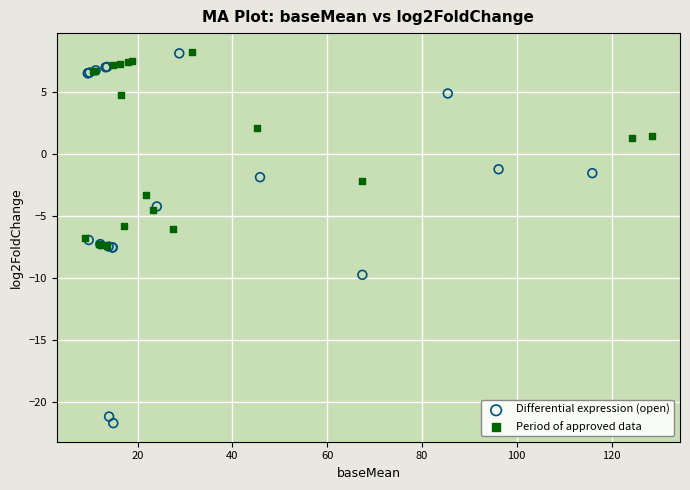

Which series has the largest Y range (max minus min)?

Differential expression (open)